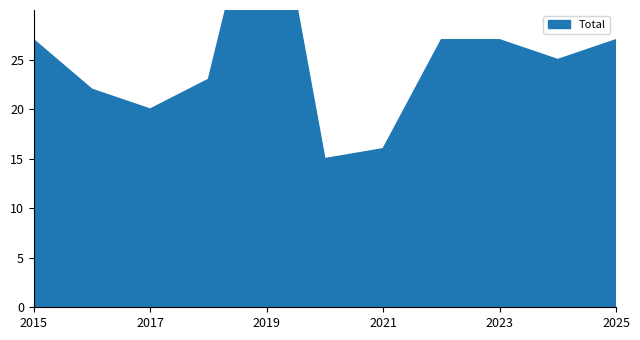

Does the chart display data point markers on the line(s)?

No